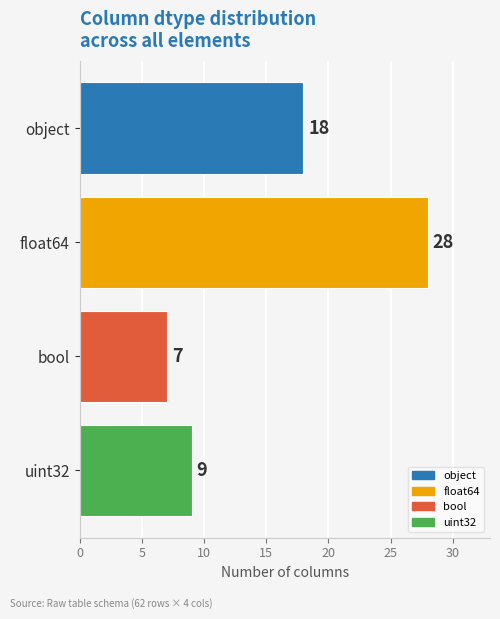

Which label corresponds to the largest value in the chart?

float64